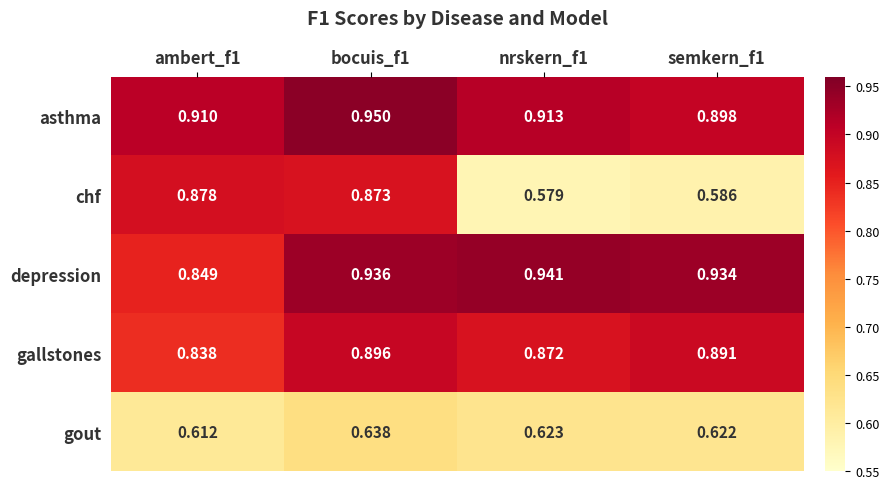

What is the total value across all series at ambert_f1?

4.1